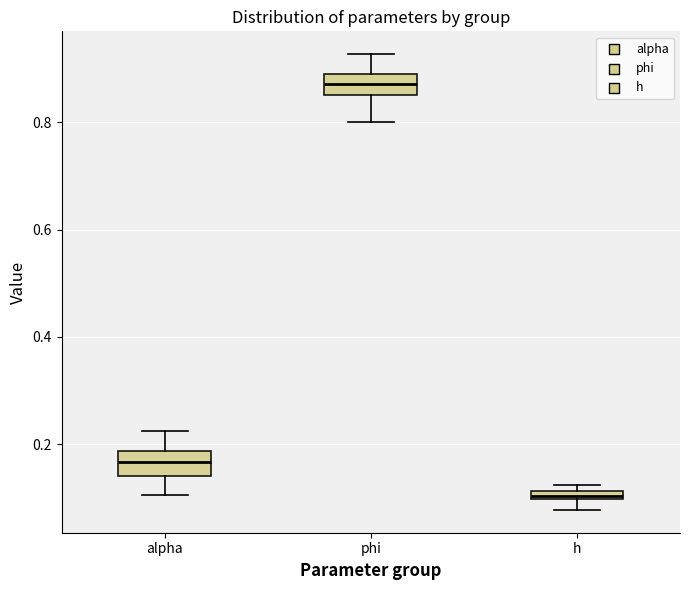

Where does the median line of the box for alpha sit on the y-axis? The values are not printed on the chart, so give them approximately, as read against the axis.

0.16